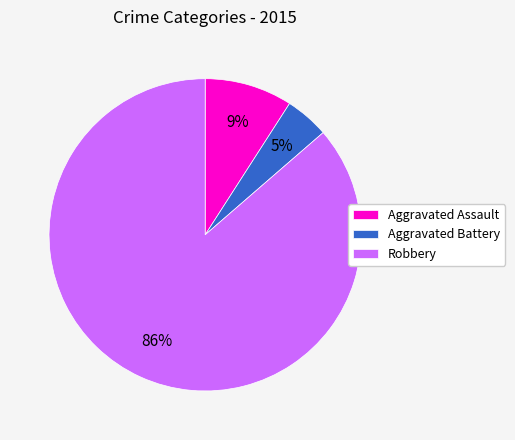

True or false: Aggravated Battery accounts for 5% of the total.

True